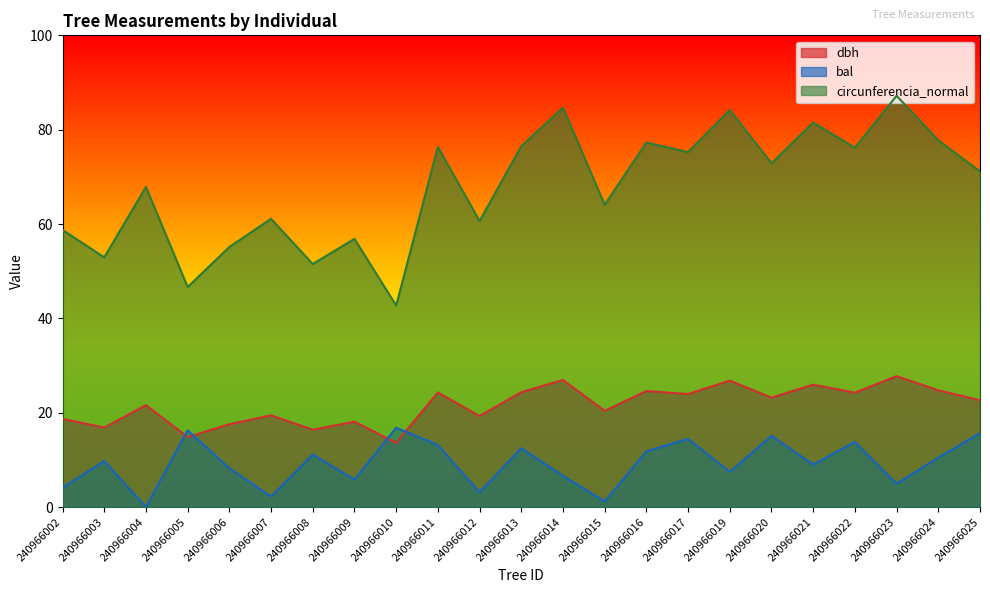

Between 240966011 and 240966014, which is larger?

240966014